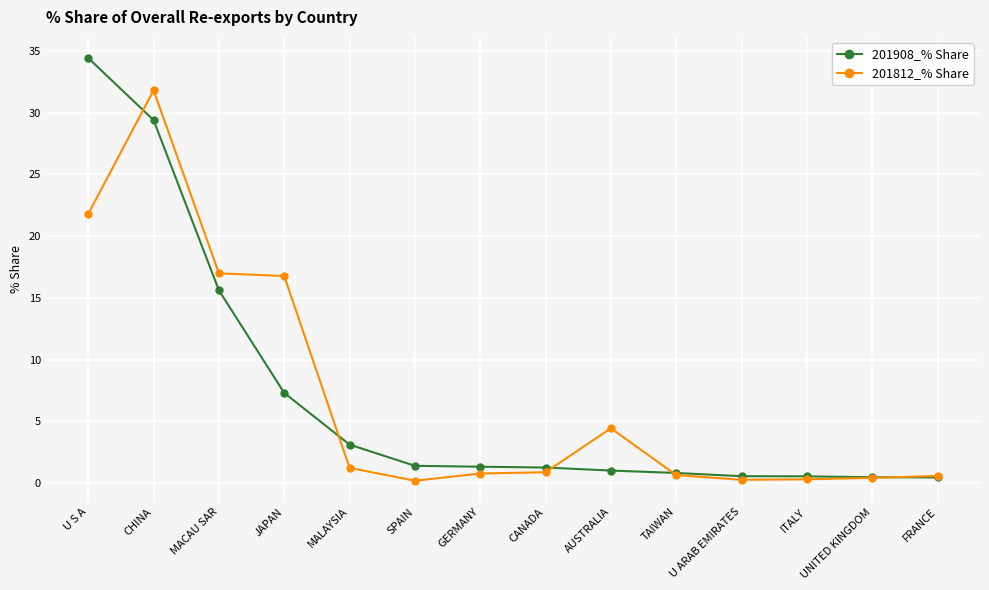

Which category has the highest value in the 201812_% Share series?

CHINA